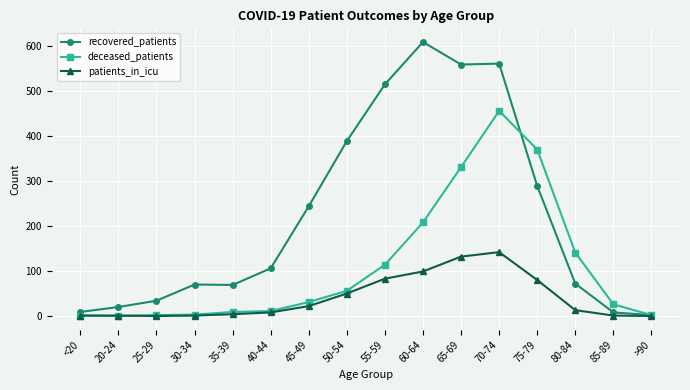

Rank the series by their average value, from highest to lowest.

recovered_patients, deceased_patients, patients_in_icu